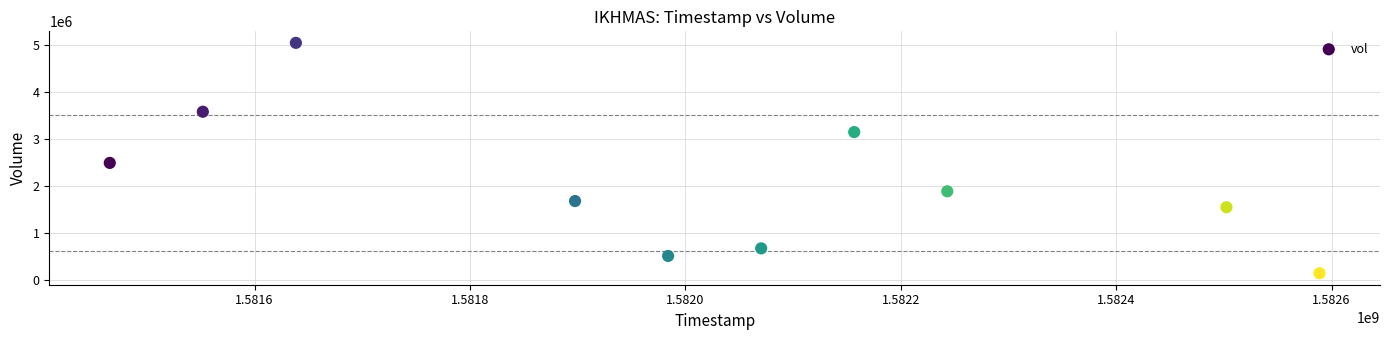

What is the range of X values (max minus min)?

1123200